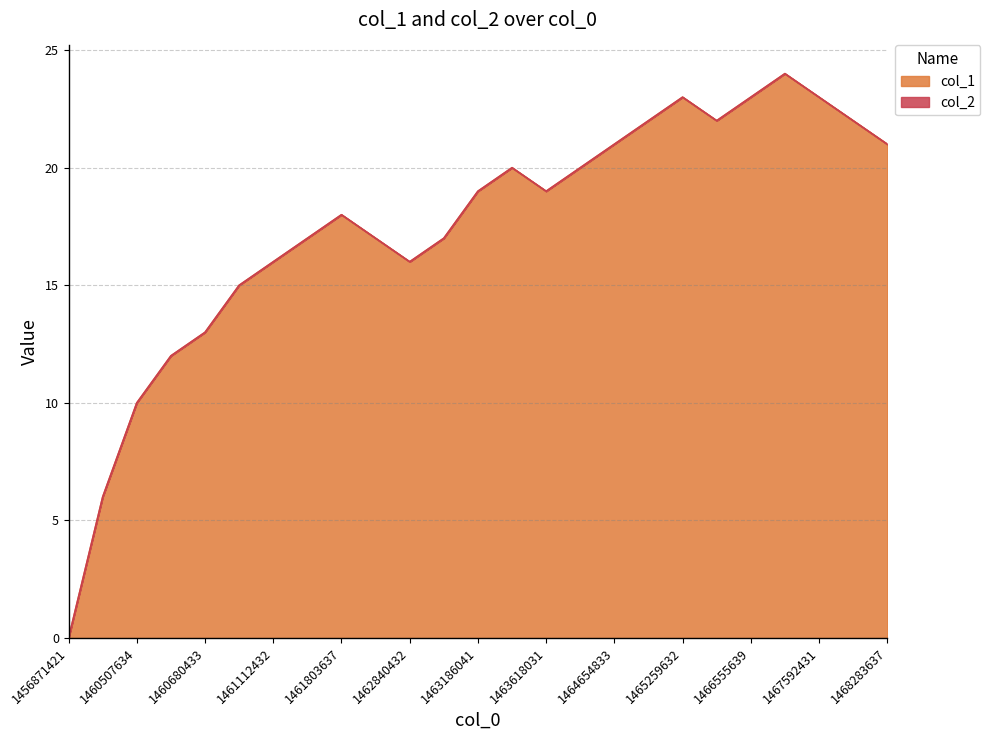

True or false: the data shows 33 at 1465864432.

False